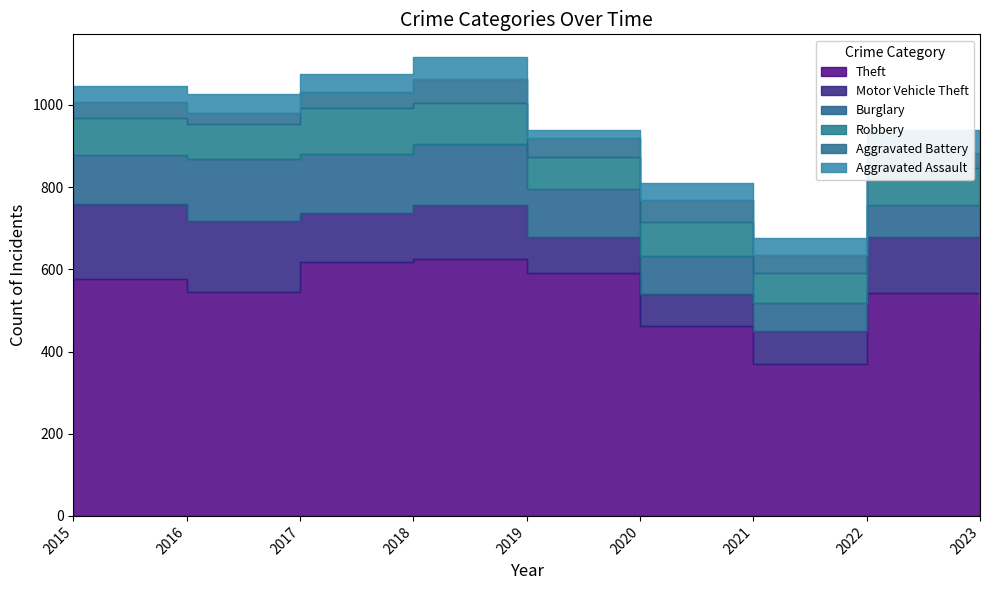

Between 2022 and 2019, which is larger?

2019